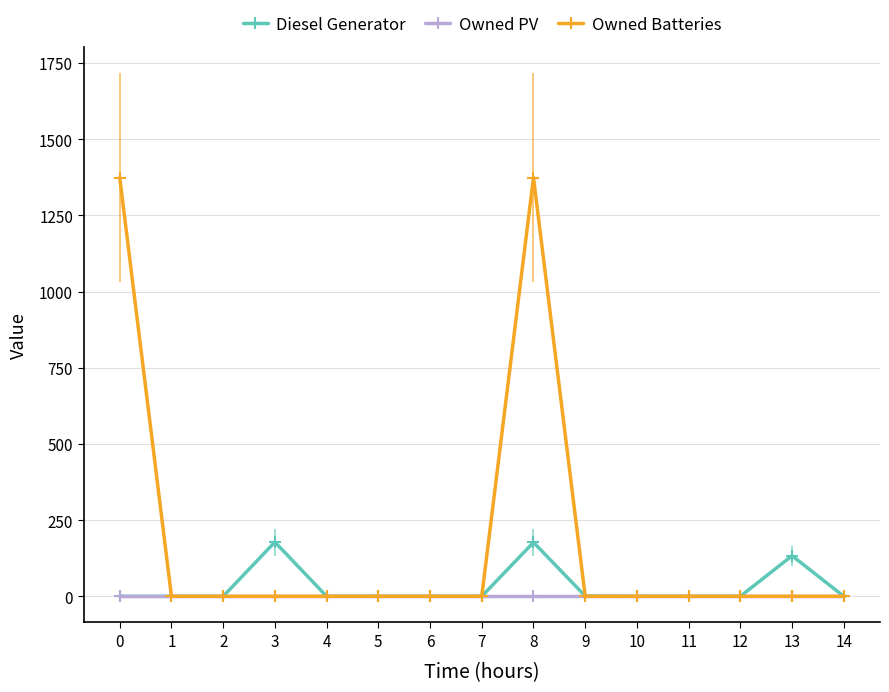

Which series has the largest total across all categories?

Owned Batteries